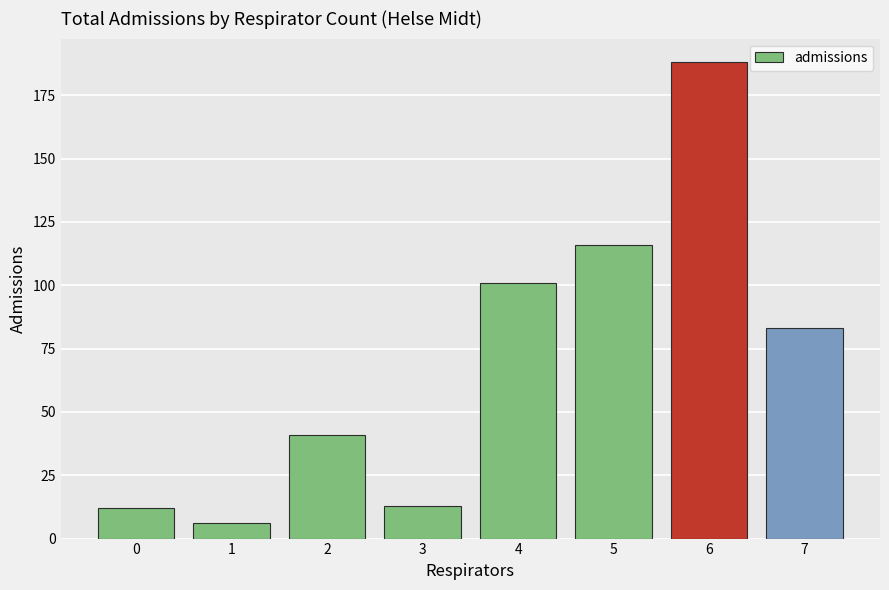

What is the sum of the values at 2 and 1?

47